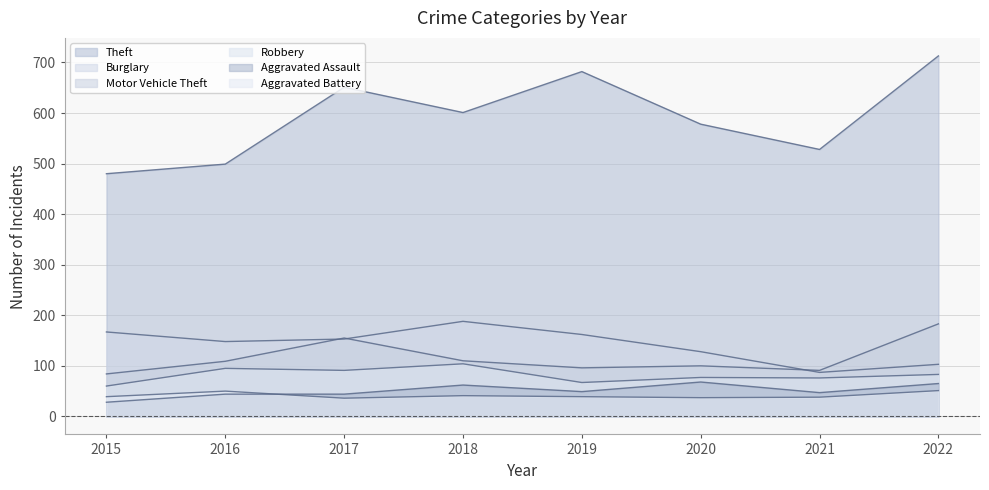

What is the average value of the Theft series?

592